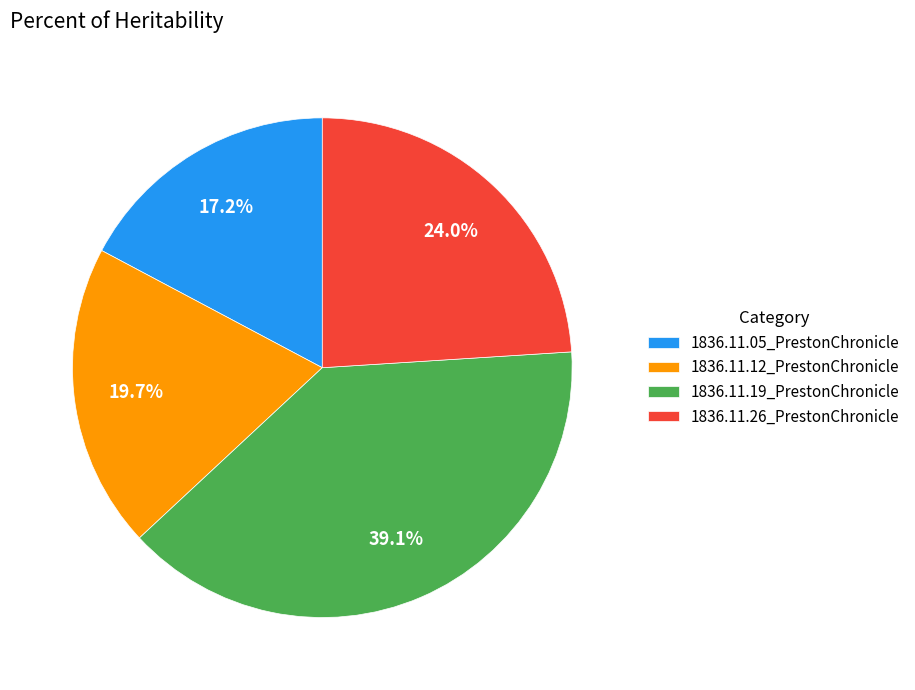

Count the number of slices in the pie.

4